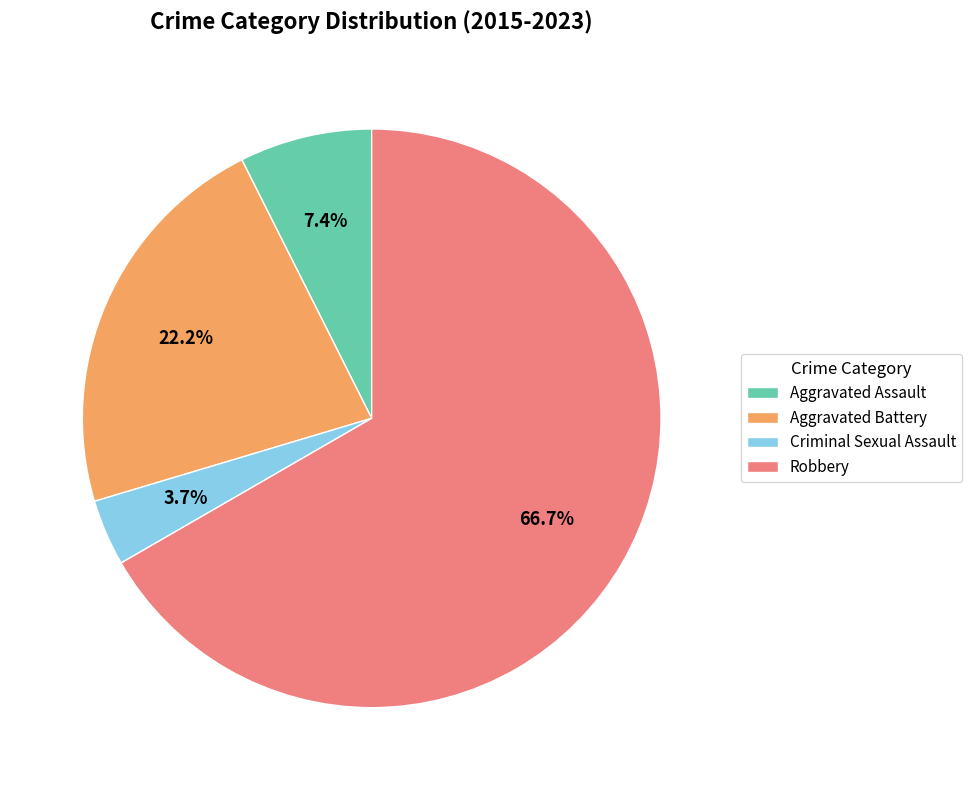

Rank the categories by value from lowest to highest.

Criminal Sexual Assault, Aggravated Assault, Aggravated Battery, Robbery